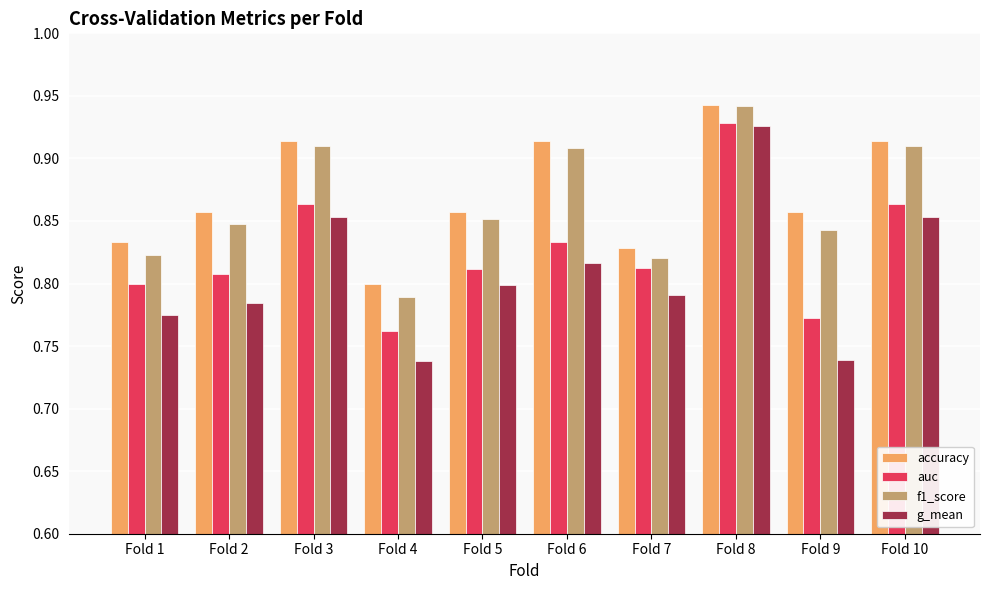

Where is f1_score nearest to the value 0?

Fold 4